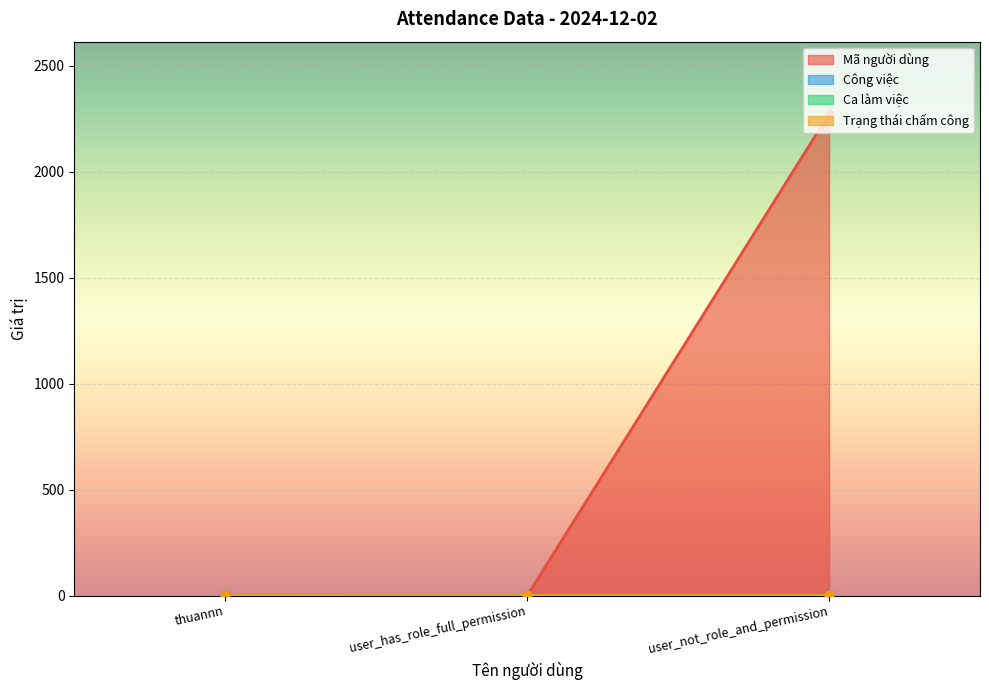

At which category is the sum across all series the highest?

user_not_role_and_permission